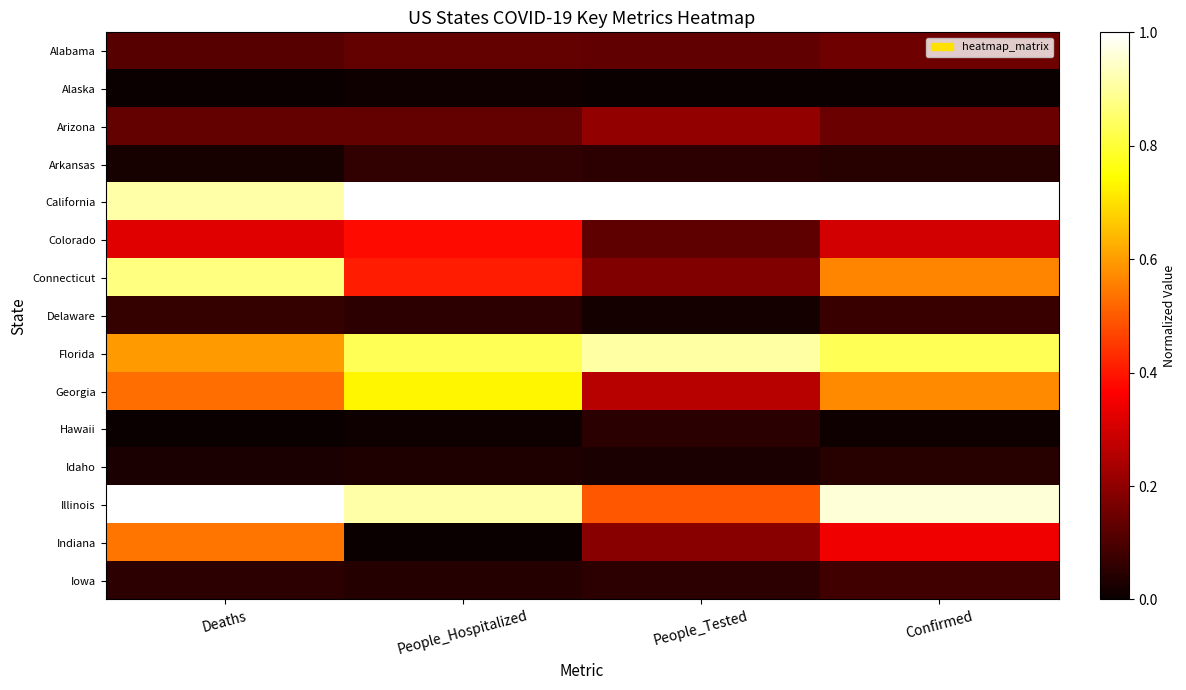

At which category is the sum across all series the highest?

Deaths